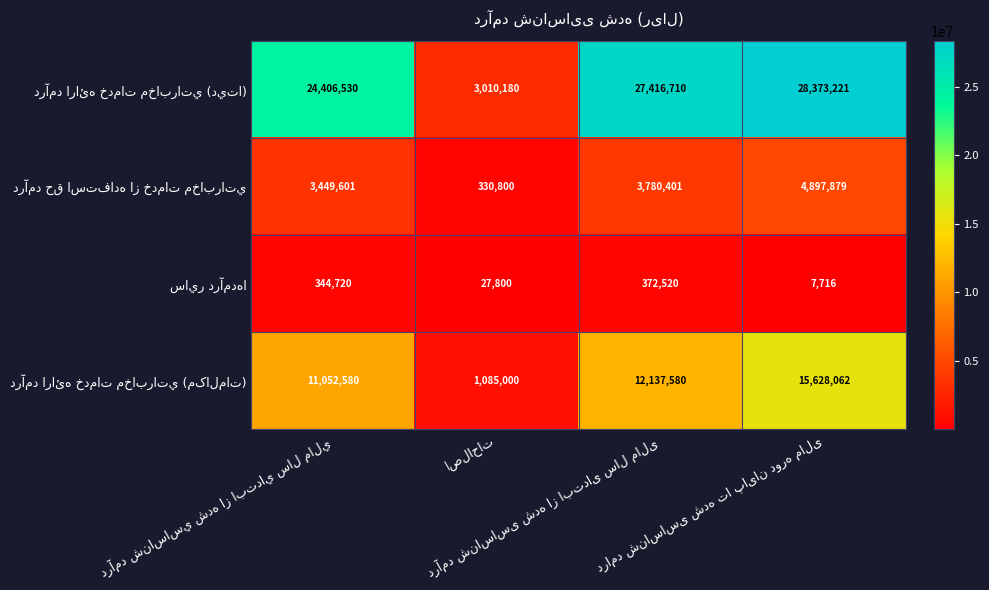

At how many categories does at least one series exceed 10706526?

3